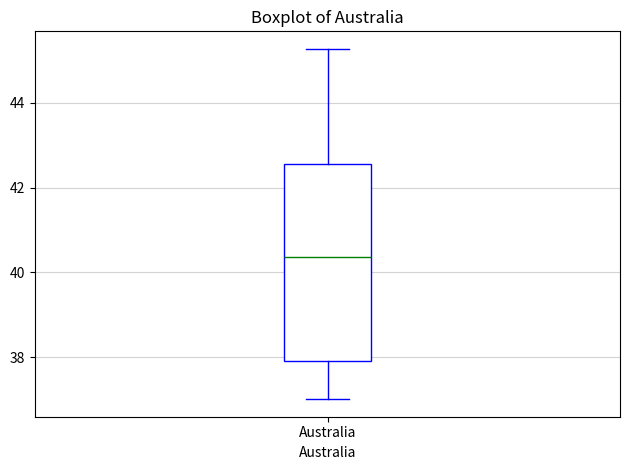

Read this box plot against the y-axis: the position of the median line, the range covered by the box, and the ends of both whiskers. The values are not printed on the chart, so give them approximately, as read against the axis.

median 40.4, box 38.0 to 42.6, whiskers 37.0 to 45.2